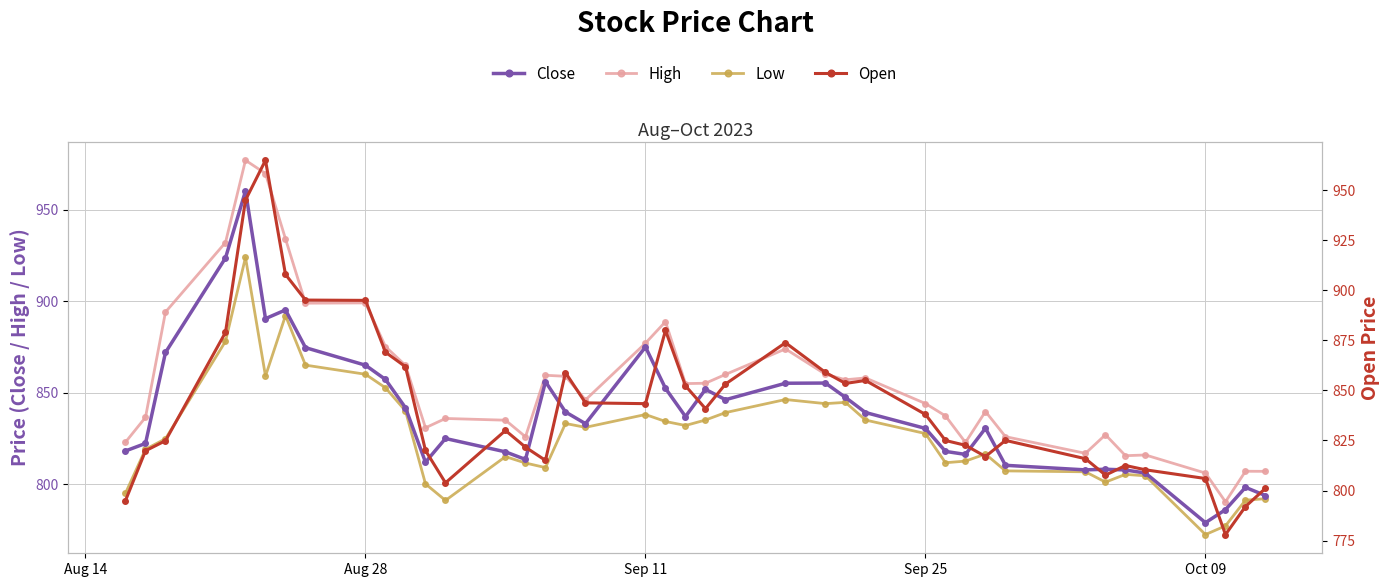

How many values in the Close series are below 836?

20